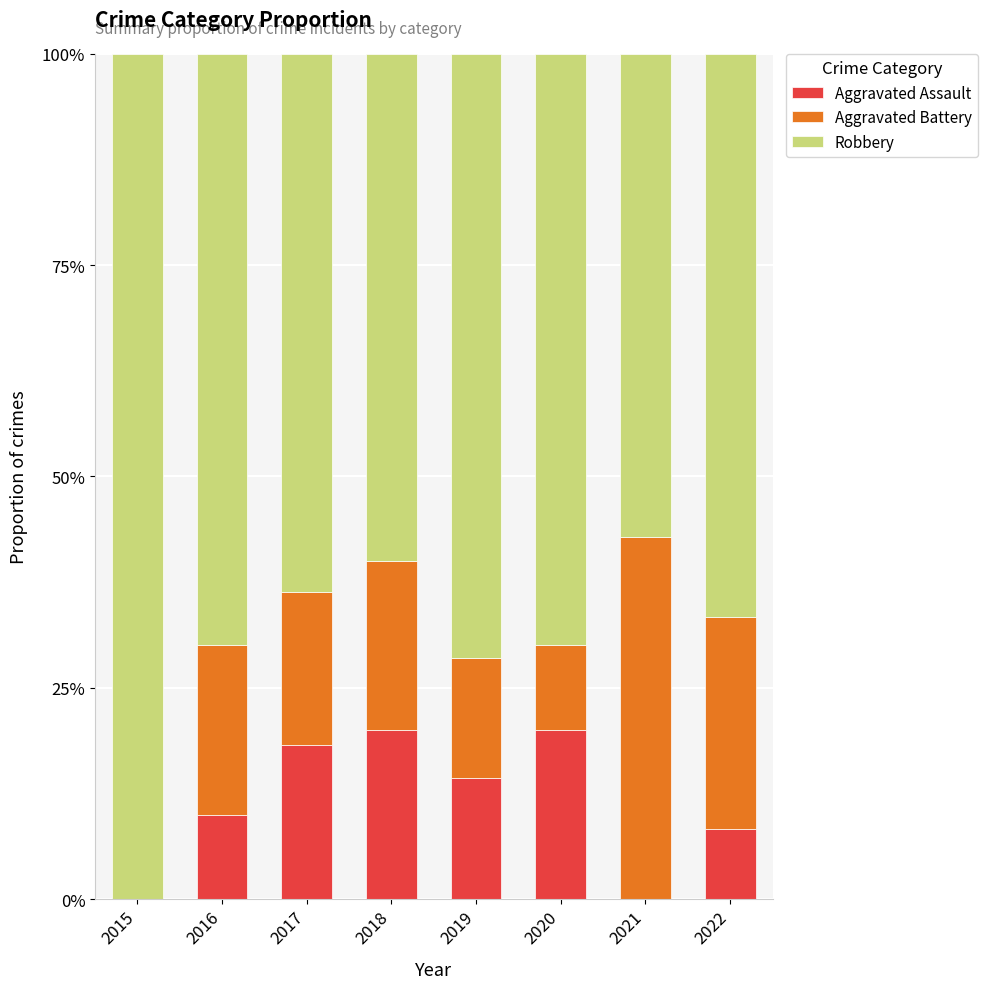

How many data points does each series have?

8